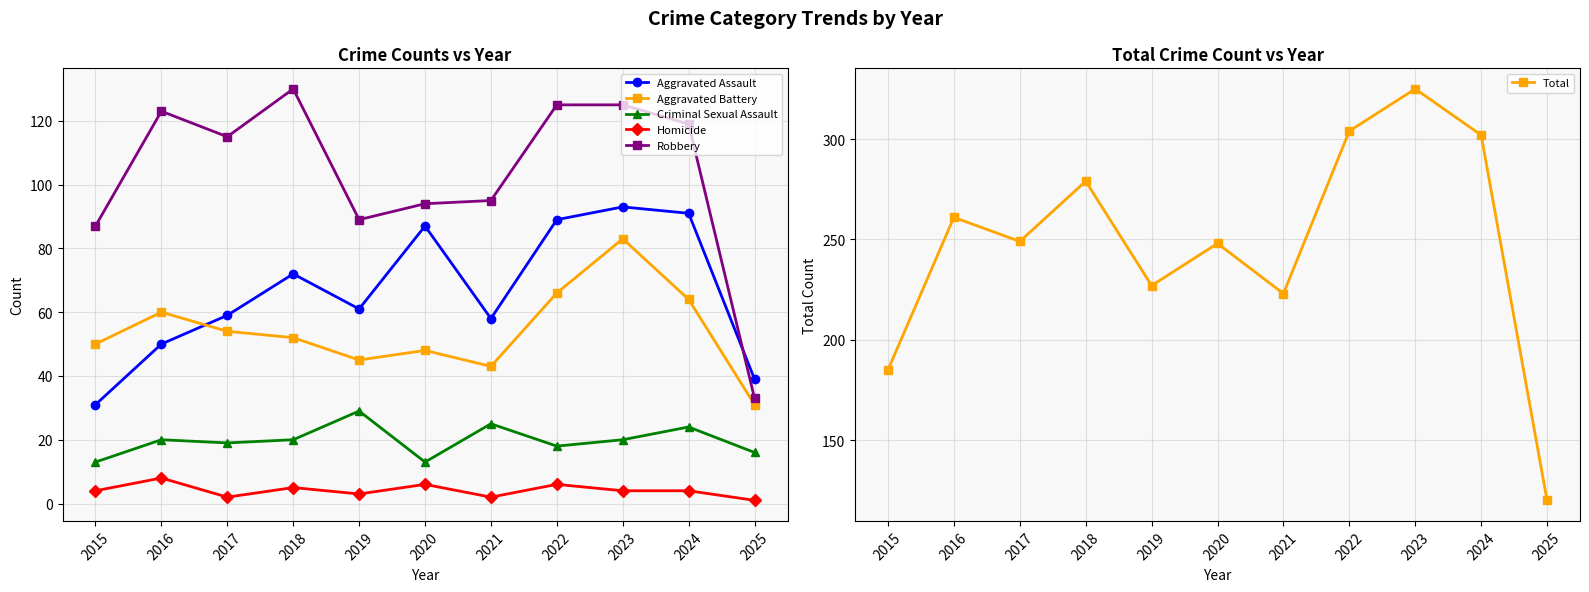

What is the value of the Aggravated Assault point at the 3rd from the left?

59